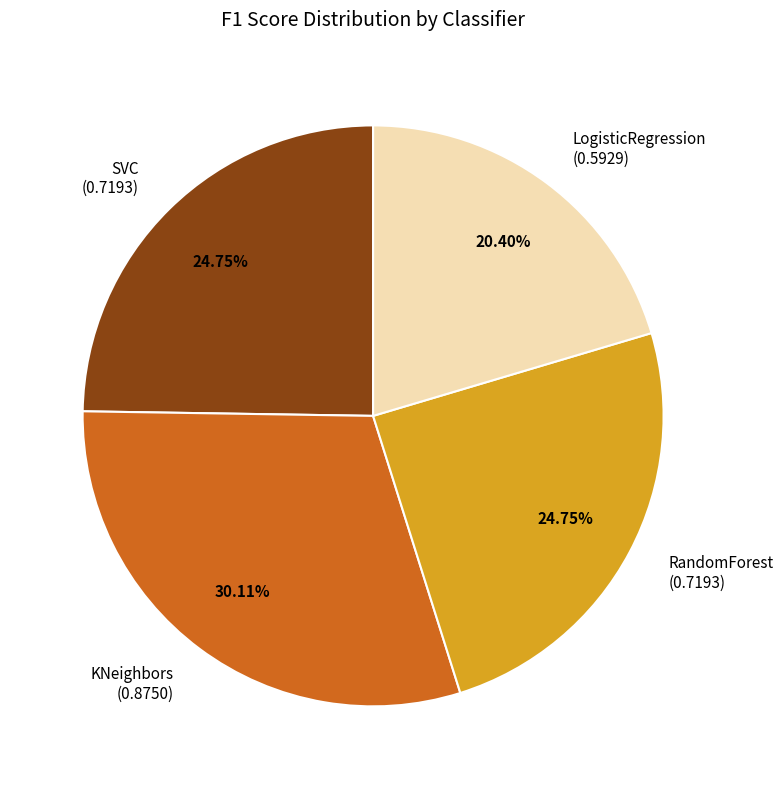

Which category has the biggest portion of the pie?

KNeighbors